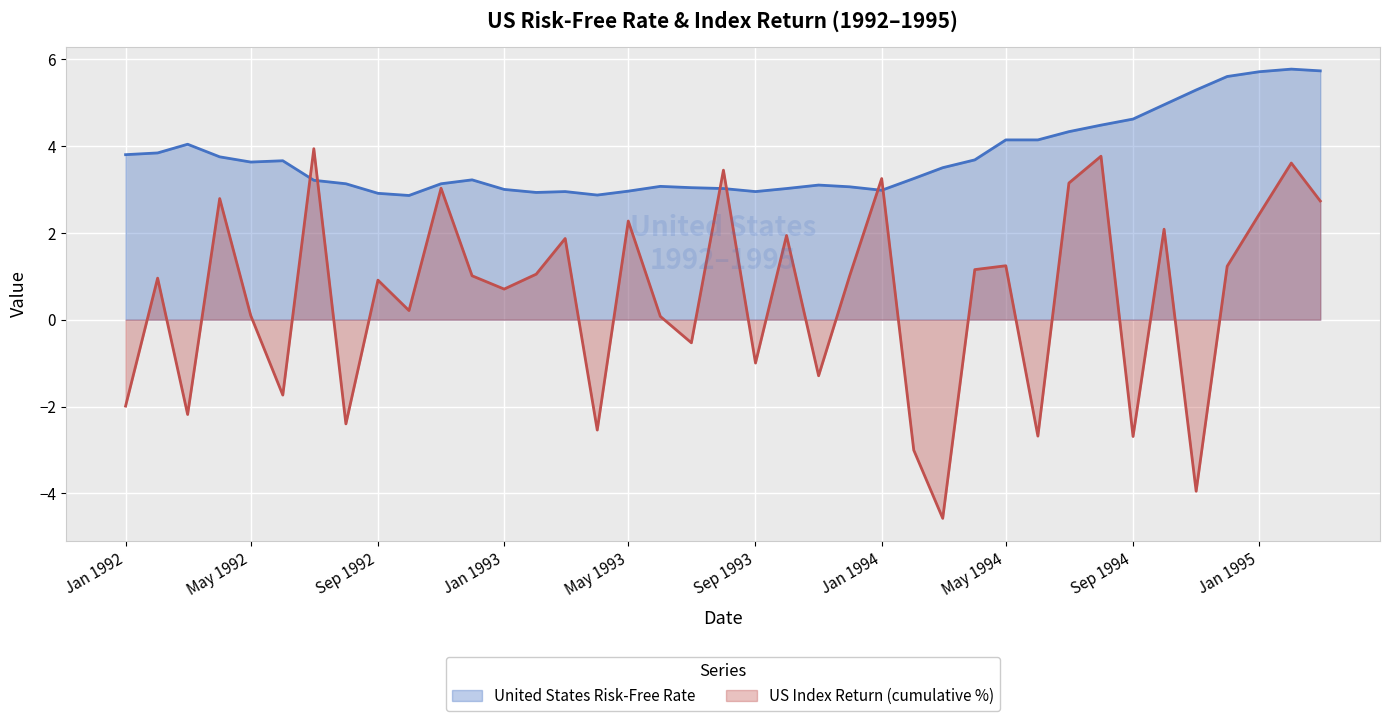

Which series has the largest total across all categories?

United States Risk-Free Rate